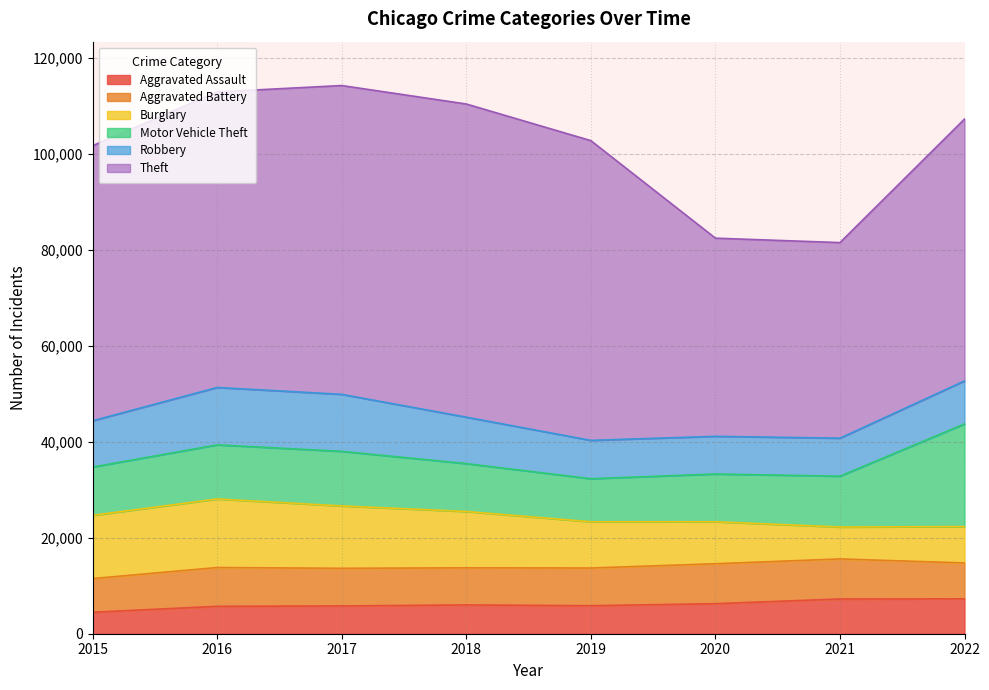

True or false: Aggravated Assault and Theft cross at least once.

False